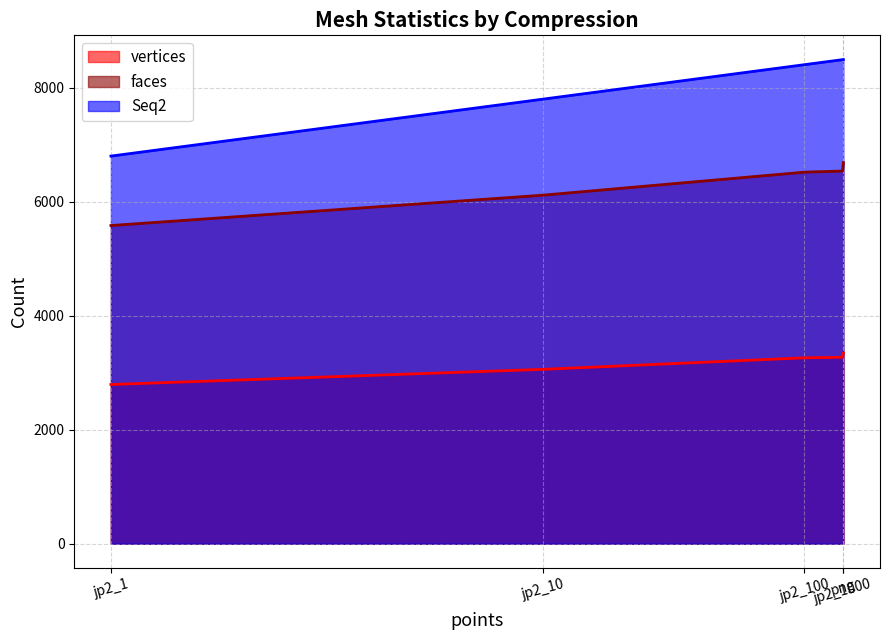

Is the value of vertices at png greater than the value of Seq2 at jp2_1?

No